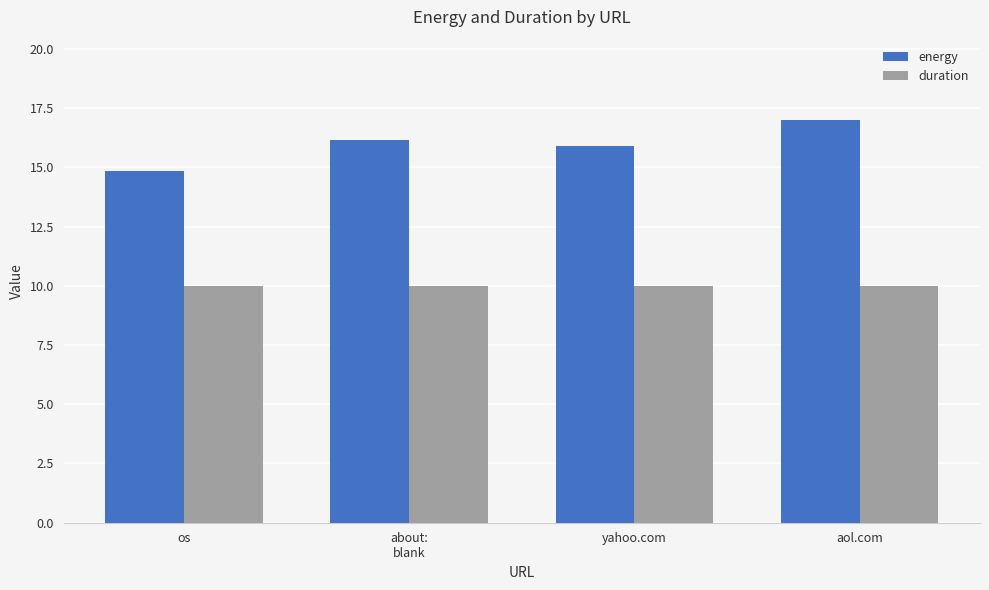

Rank the categories by energy value from highest to lowest.

aol.com, about:
blank, yahoo.com, os